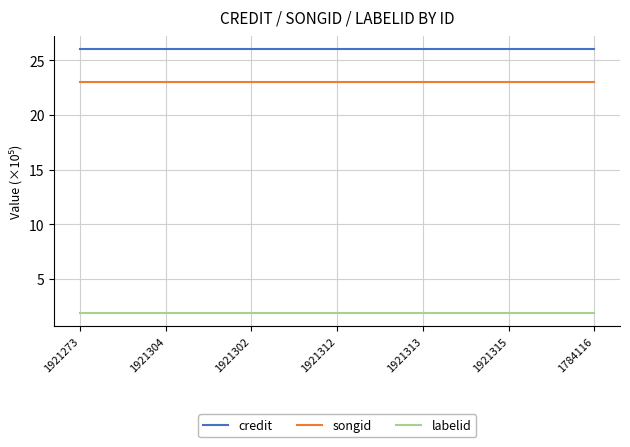

Is it true that labelid equals 1.9 at 1921312?

True